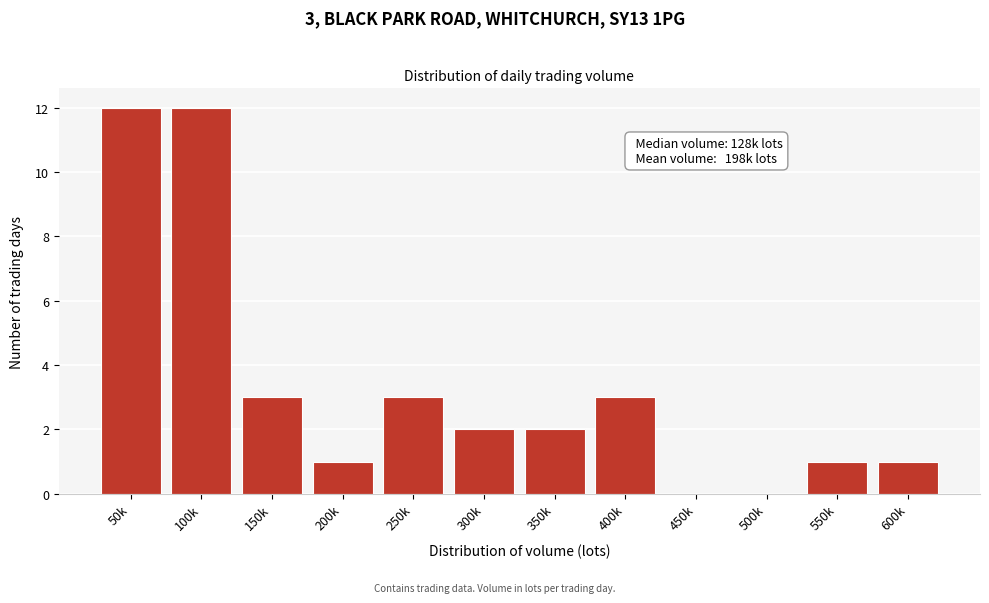

Reading left to right, extract all data points from this chart.

50k=12	100k=12	150k=3	200k=1	250k=3	300k=2	350k=2	400k=3	450k=0	500k=0	550k=1	600k=1